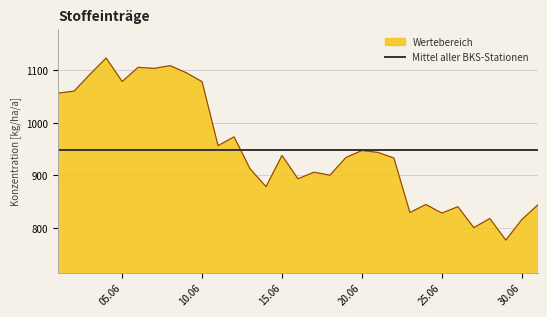

What is the ratio of the value at 2018-06-24 to the value at 2018-06-23?

1.0